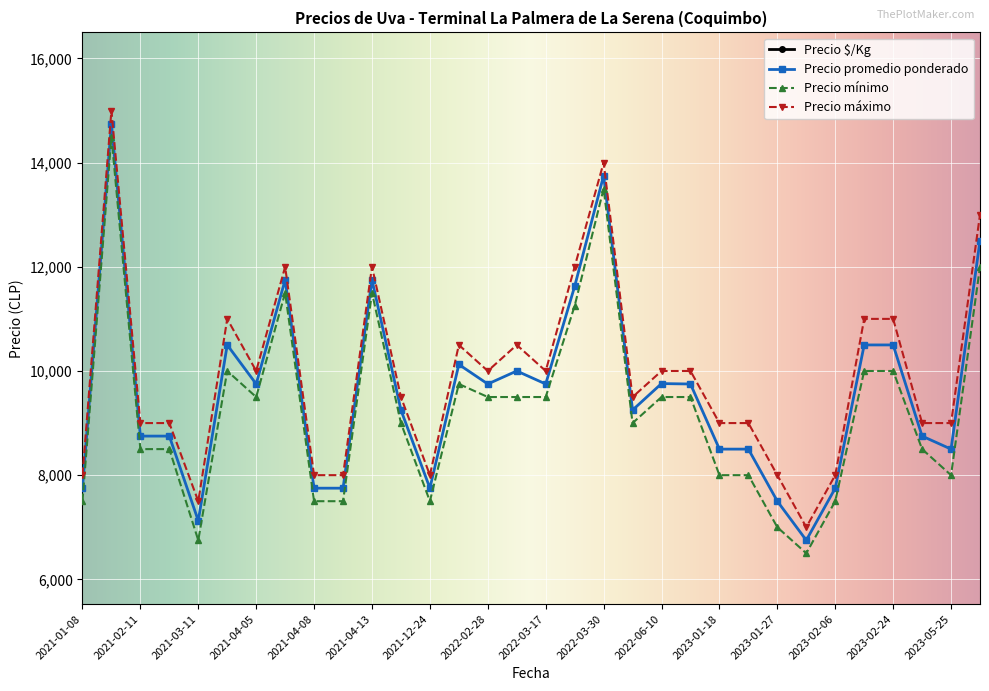

True or false: Precio minimo has more than 0 interior local peaks.

True